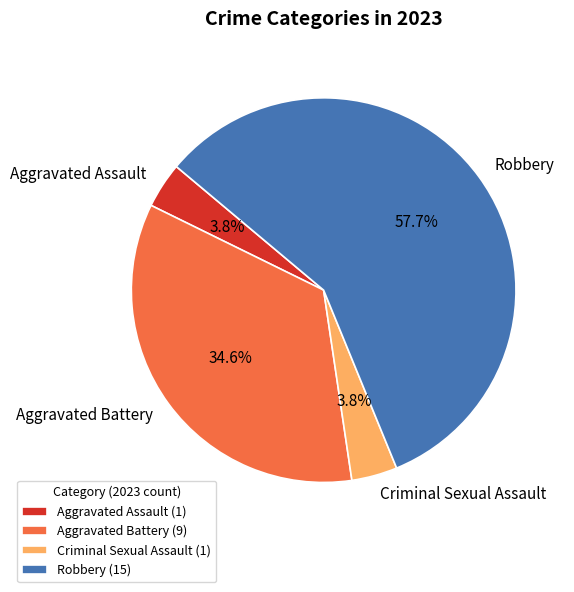

To the nearest percent, what is the difference between the largest and smallest slice percentages?

54%